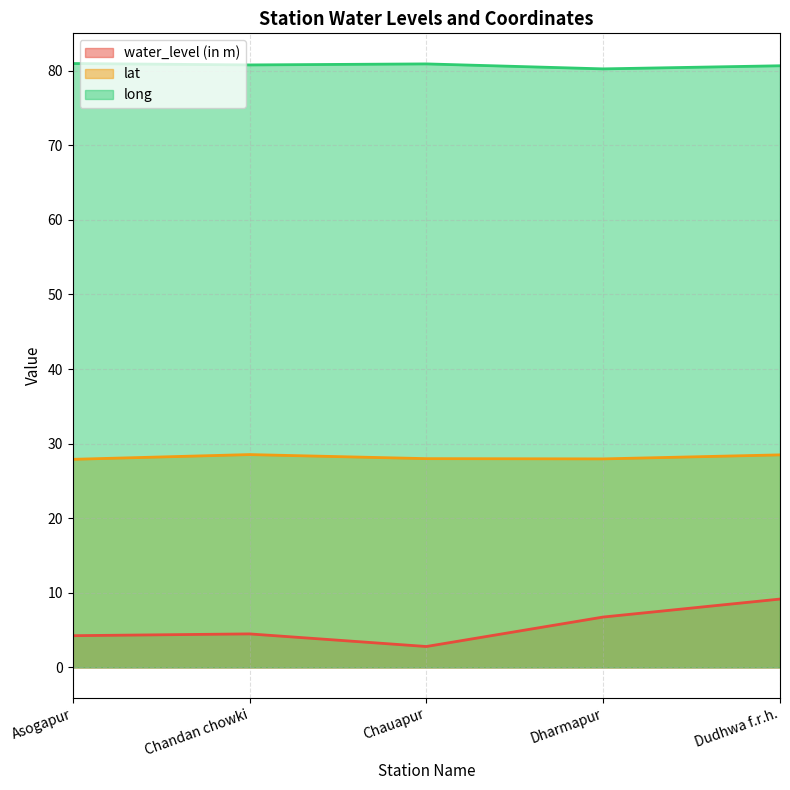

At which label does water_level (in m) first exceed 4?

Asogapur